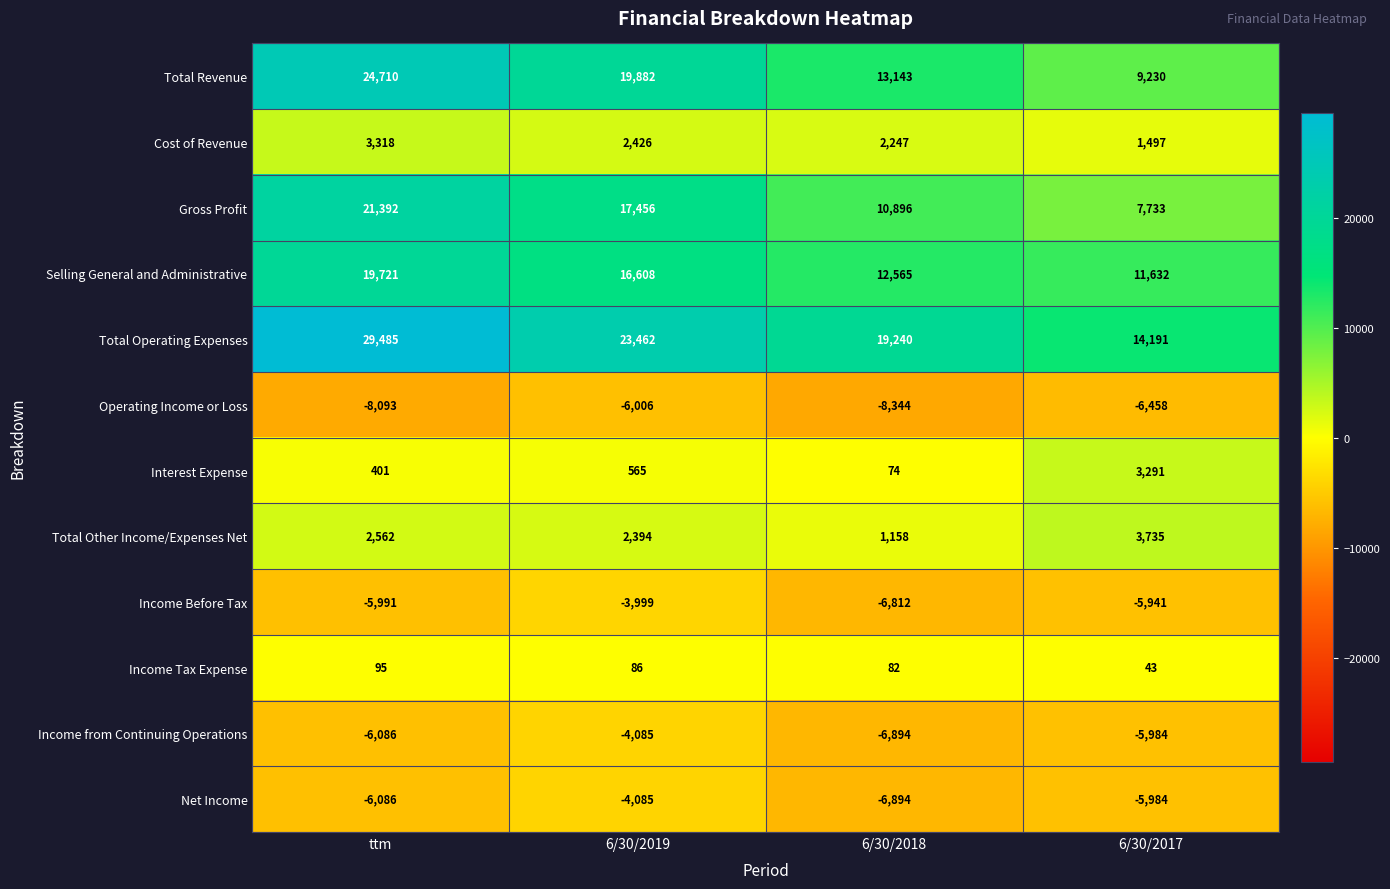

Count the number of data series in this chart.

12